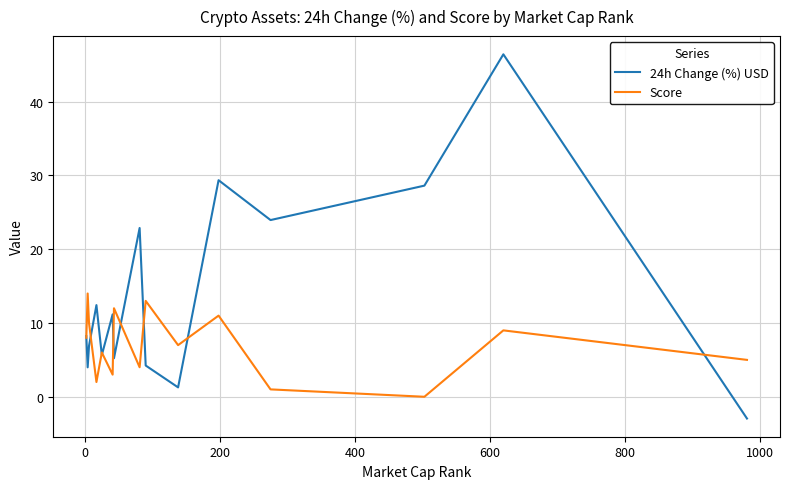

Which series has the largest range (max minus min)?

24h Change (%) USD